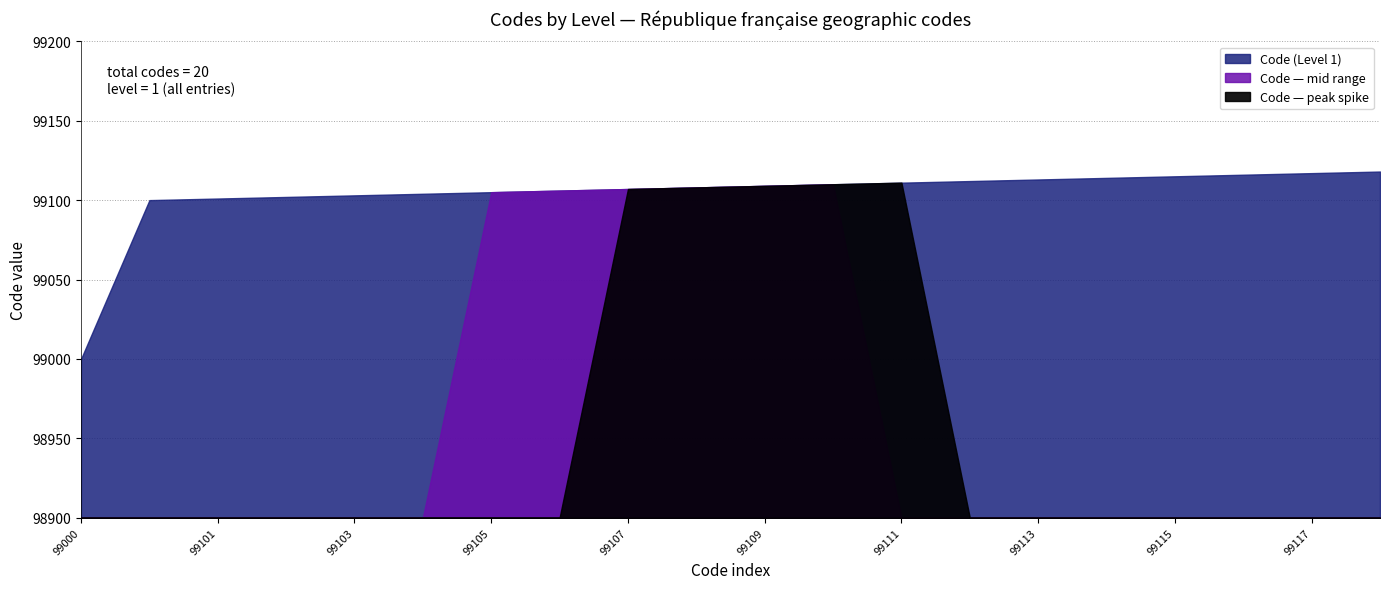

How many data points does each series have?

20